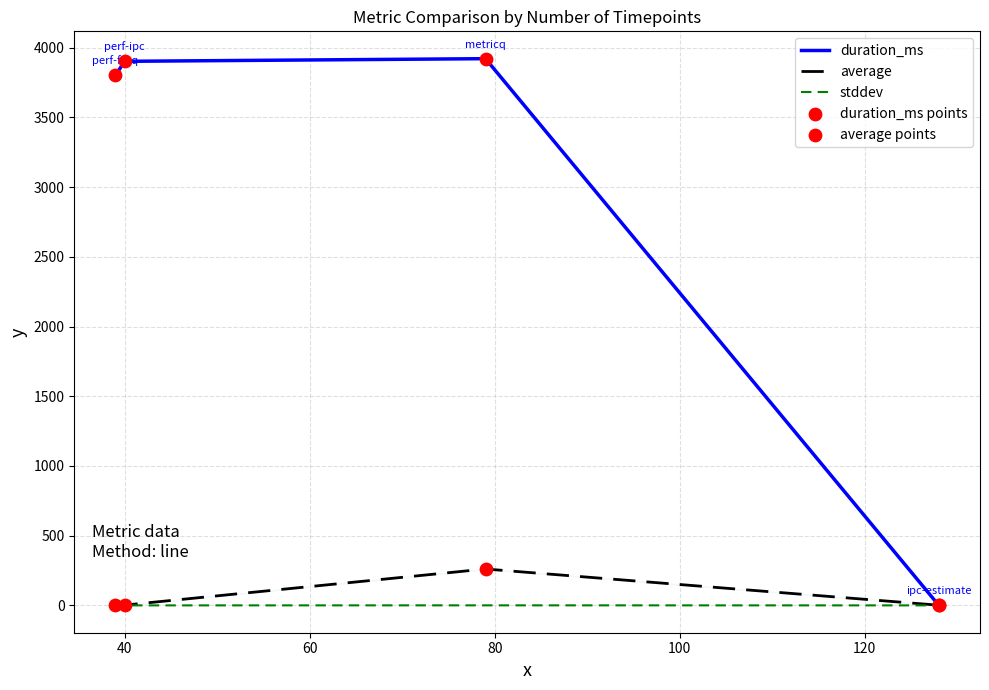

Which series has the largest total across all categories?

duration_ms